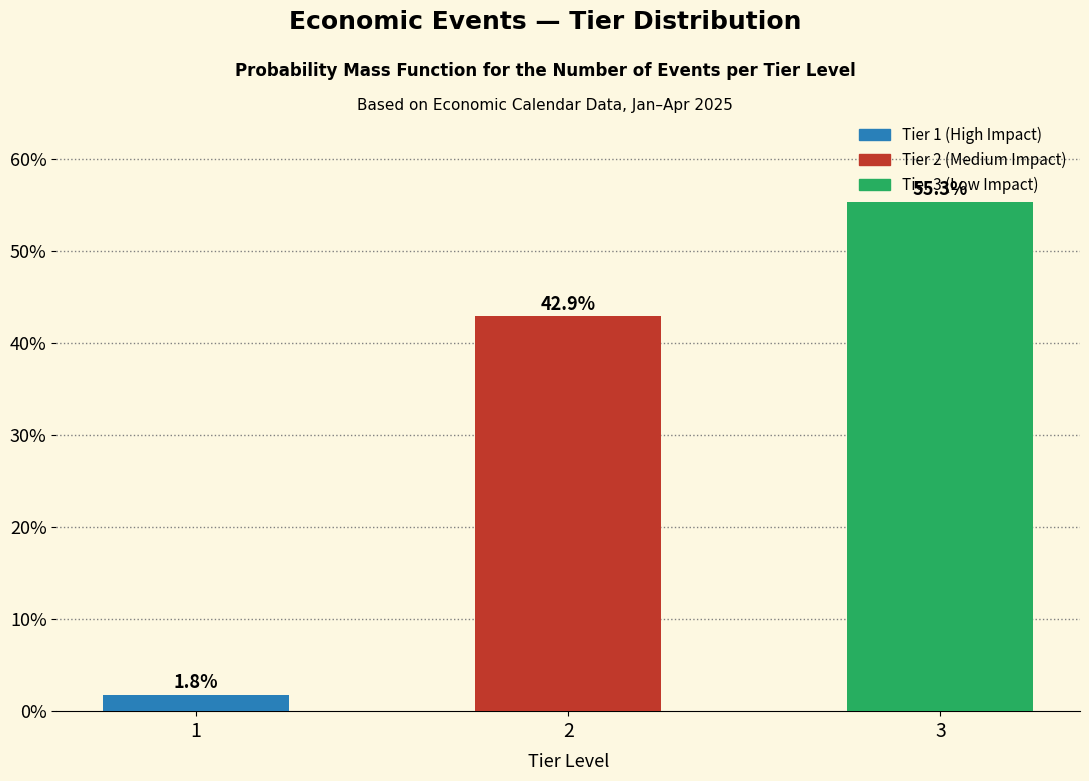

Reading left to right, list all the values displayed in this chart.

1=1.8	2=42.9	3=55.3